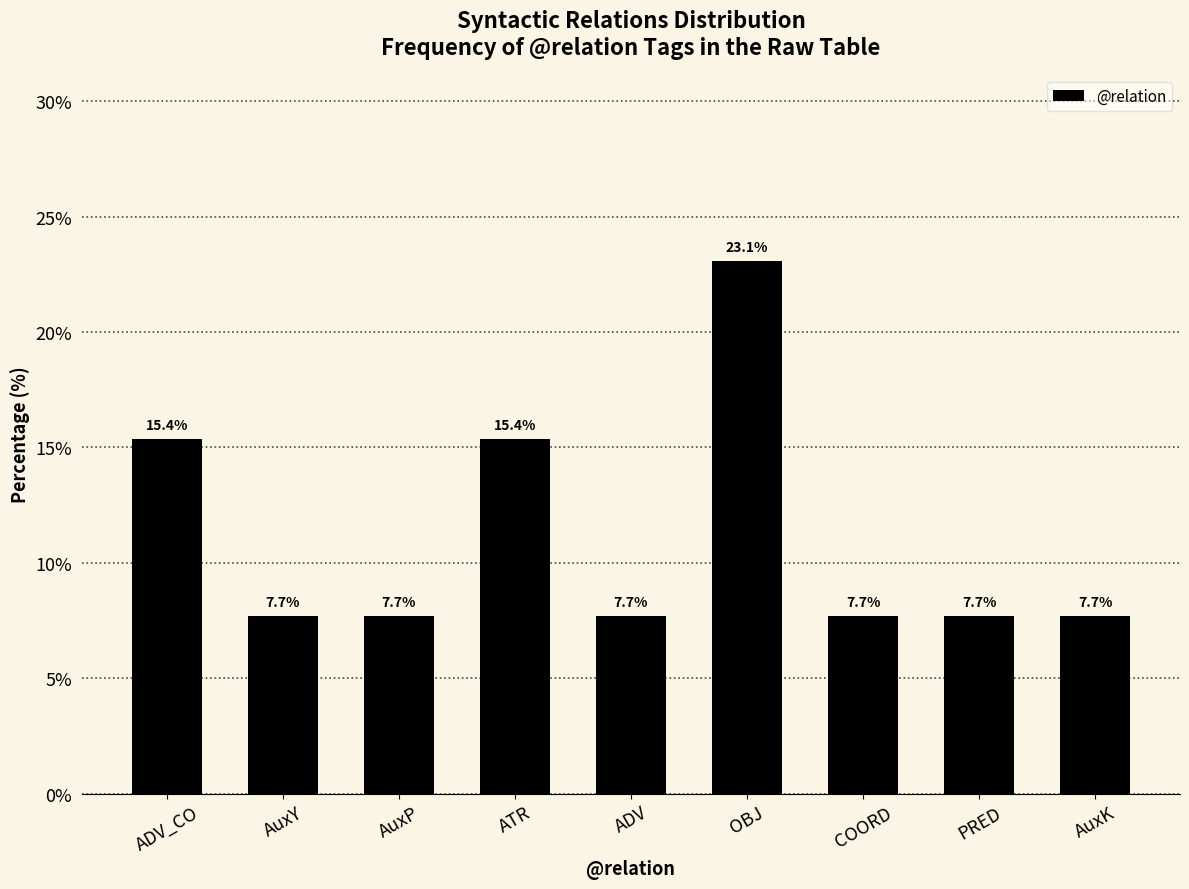

True or false: the data shows 7.7 at COORD.

True